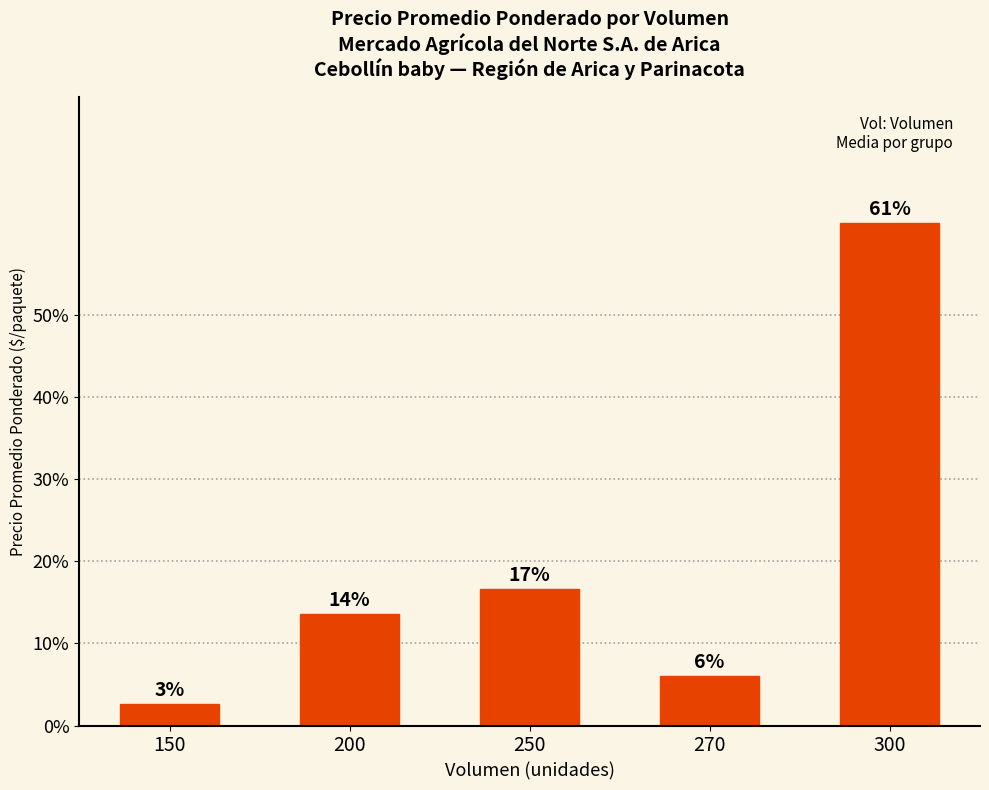

What is the average value?

20.0